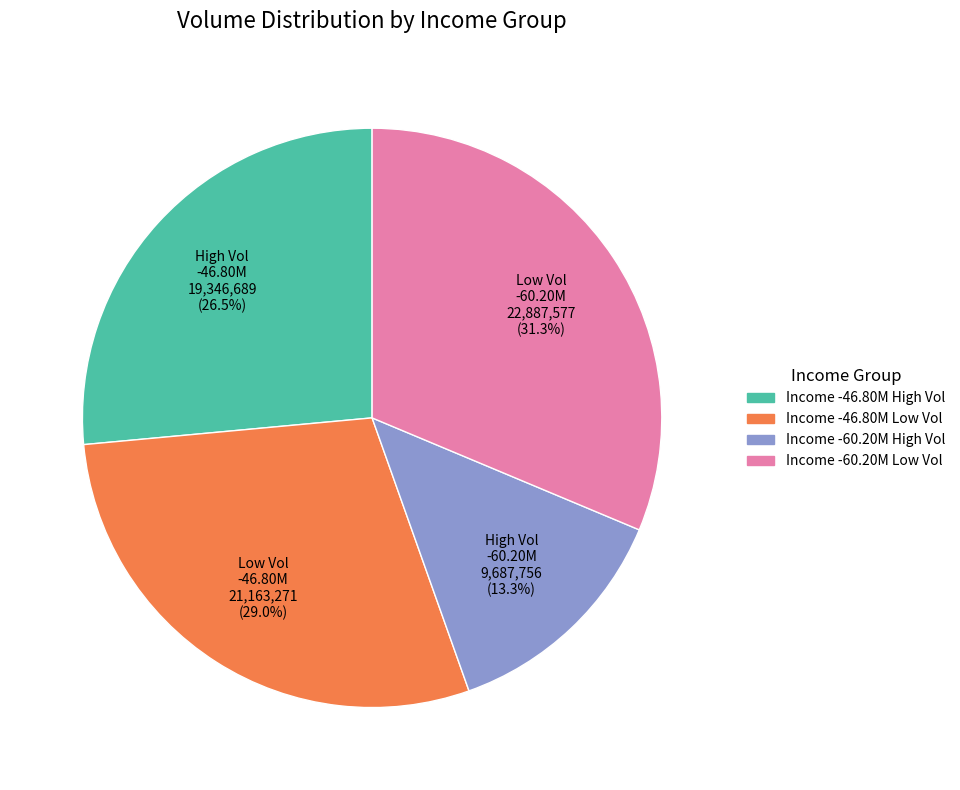

Is there a majority slice in this chart?

No